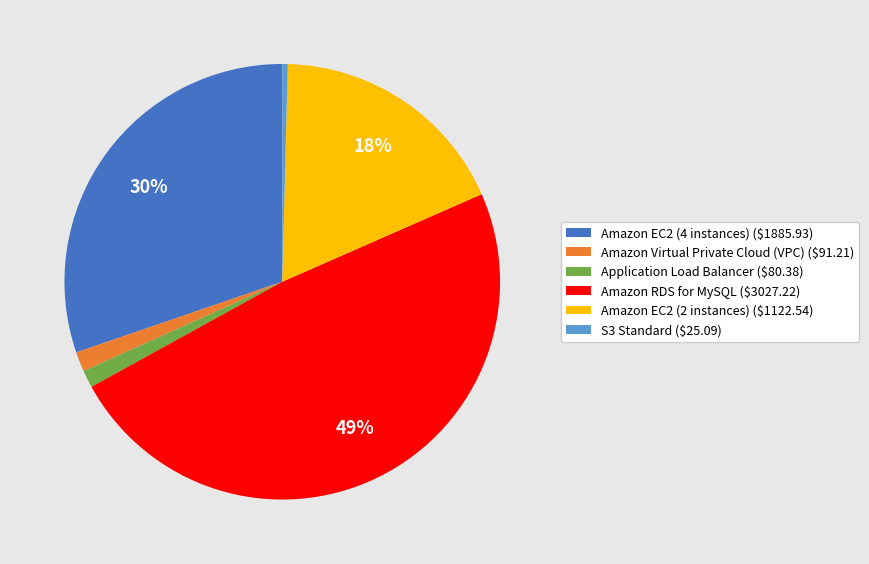

Is it true that Amazon EC2 (4 instances) ($1885.93) is 21% of the pie?

False